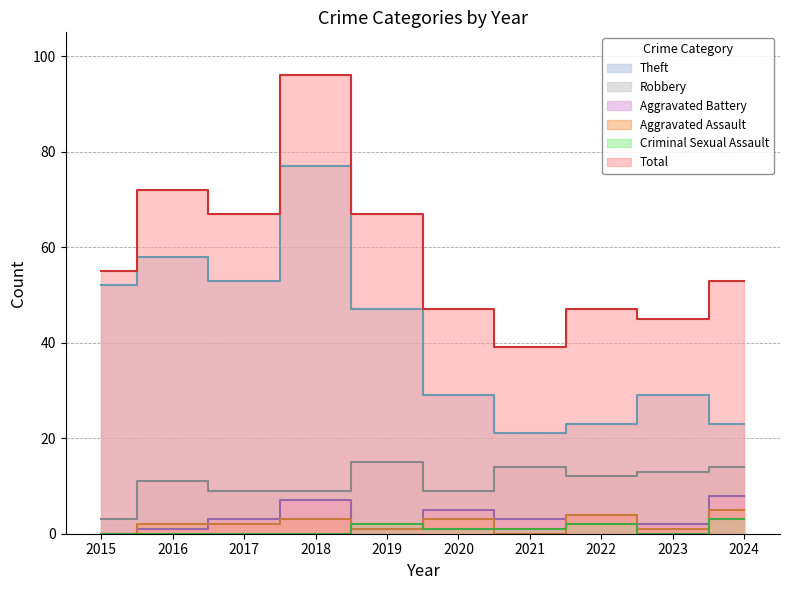

What are all the series names shown in the legend?

Robbery, Theft, Aggravated Assault, Aggravated Battery, Criminal Sexual Assault, Total